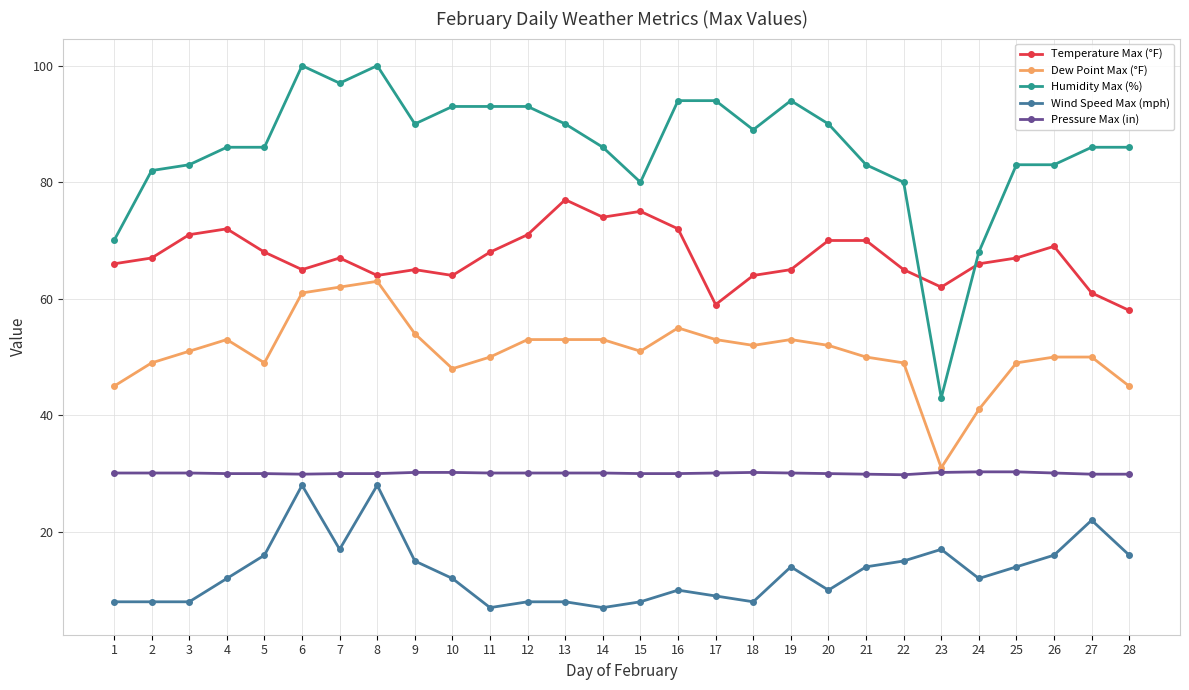

What is the average value of the Humidity Max (%) series?

85.8